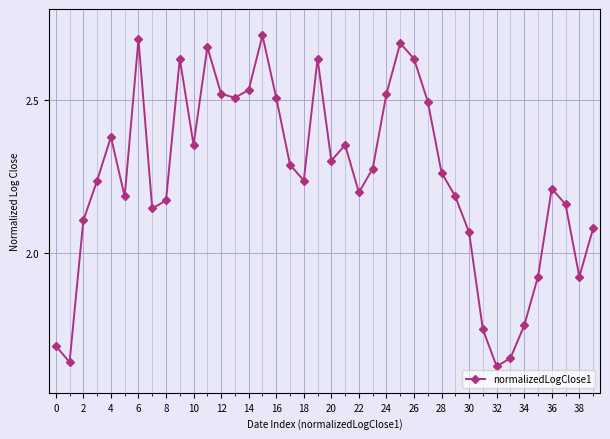

What is the sum of all values?

89.9